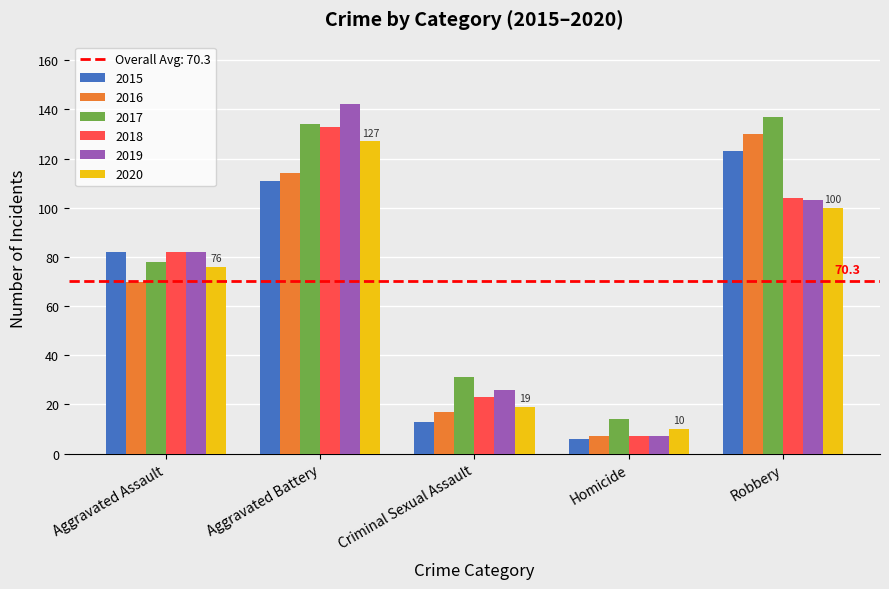

The value of 2016 at Homicide is 7. True or false?

True